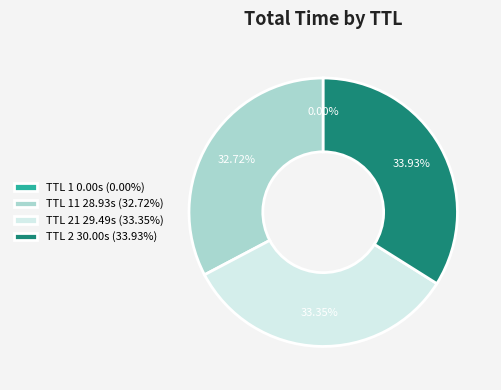

Combined, do TTL 2 30.00s (33.93%) and TTL 11 28.93s (32.72%) account for over 50%?

Yes